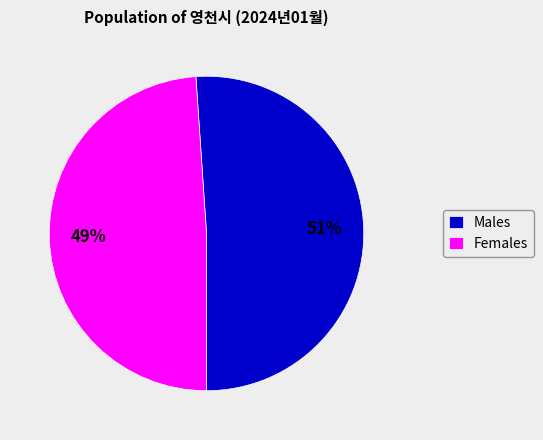

To the nearest percent, what is the average slice percentage?

50%